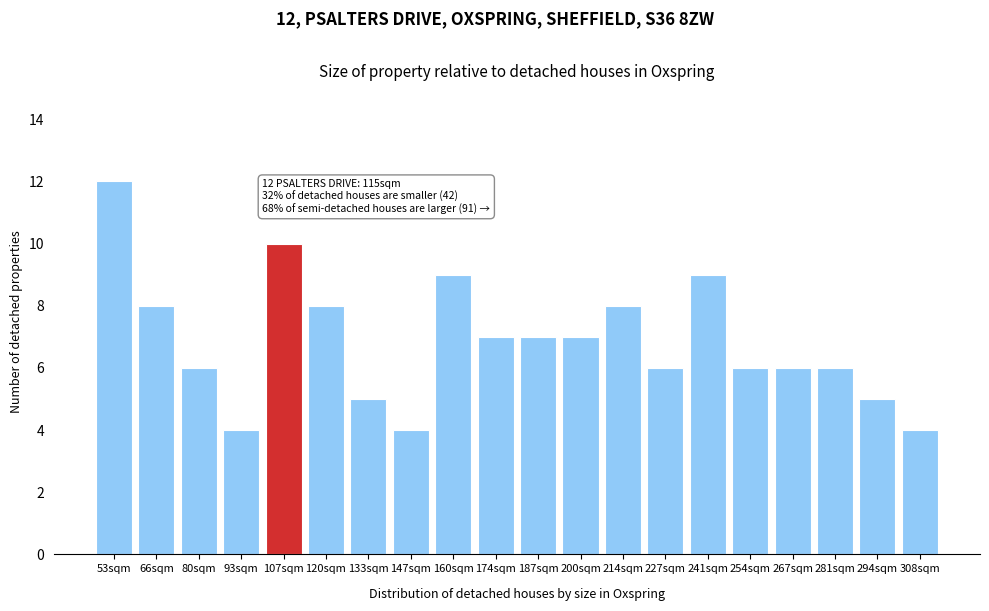

Reading left to right, extract all data points from this chart.

53sqm=12	66sqm=8	80sqm=6	93sqm=4	107sqm=10	120sqm=8	133sqm=5	147sqm=4	160sqm=9	174sqm=7	187sqm=7	200sqm=7	214sqm=8	227sqm=6	241sqm=9	254sqm=6	267sqm=6	281sqm=6	294sqm=5	308sqm=4